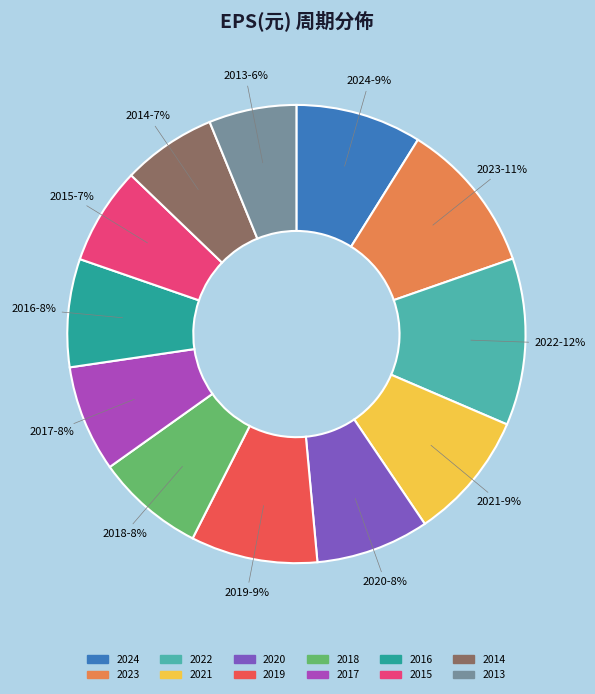

True or false: 2020 accounts for 1% of the total.

False